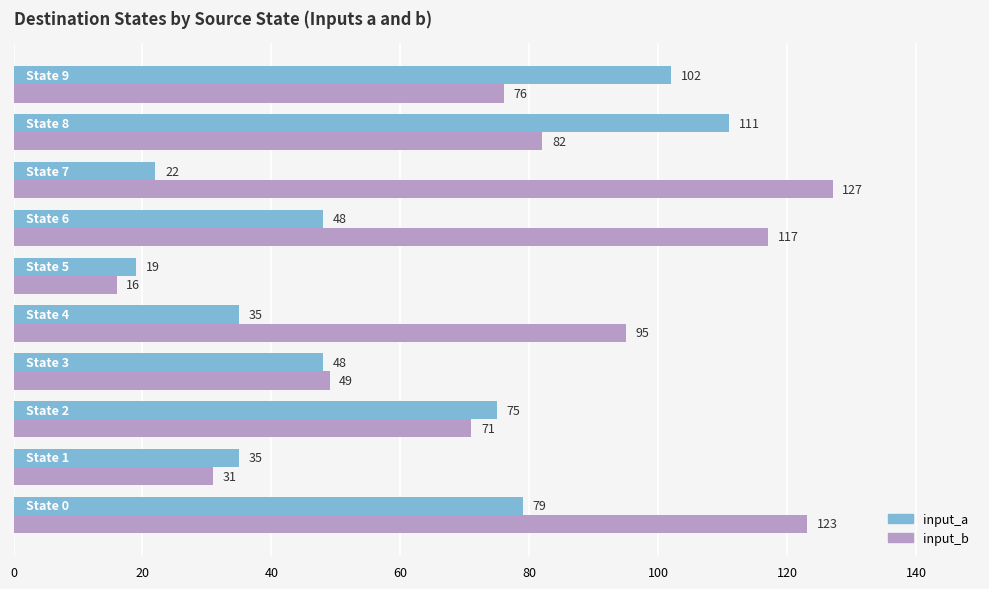

List the series in order of their overall mean, lowest first.

input_a, input_b